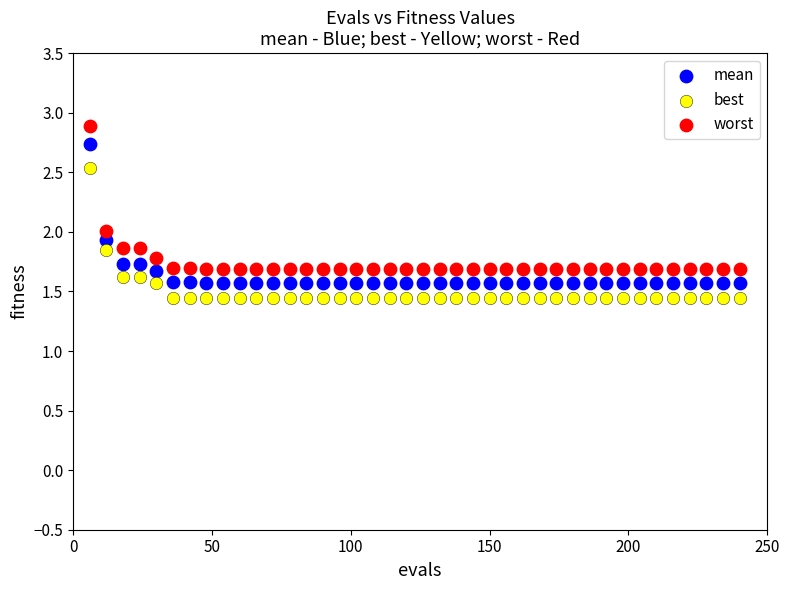

Which series reaches the minimum Y coordinate?

best